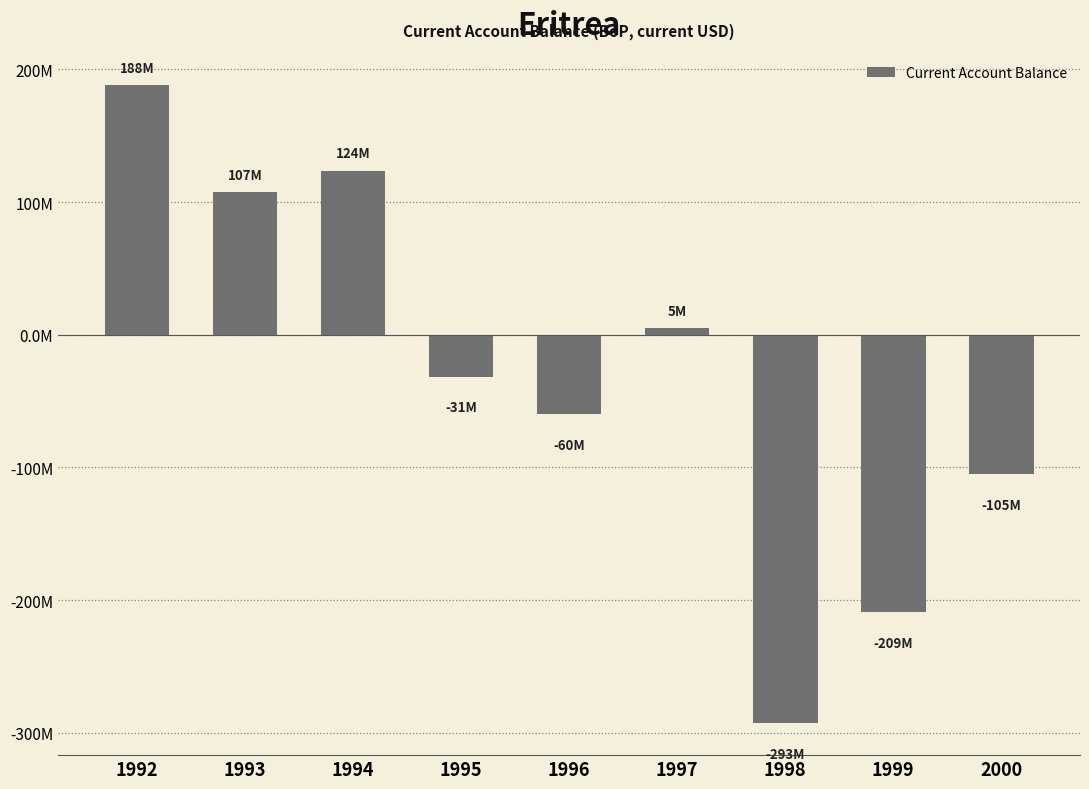

List the labels in order of value, largest first.

1992, 1994, 1993, 1997, 1995, 1996, 2000, 1999, 1998